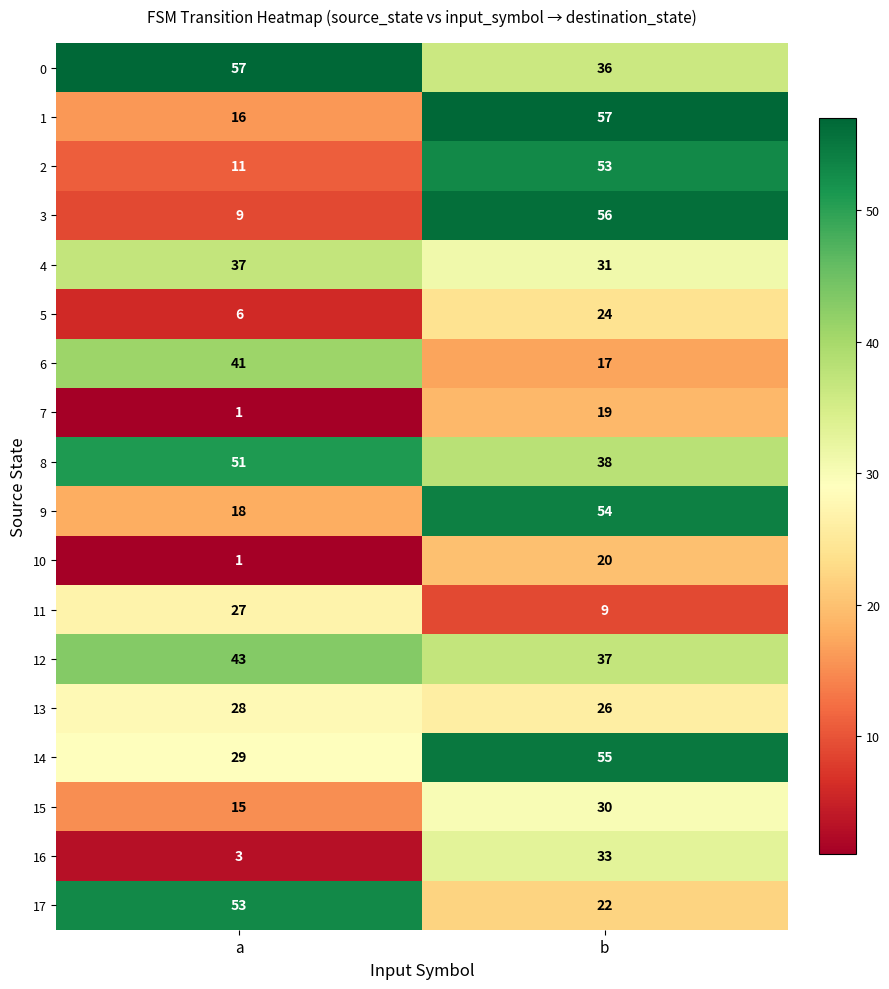

Which category has the lowest value across all series?

a